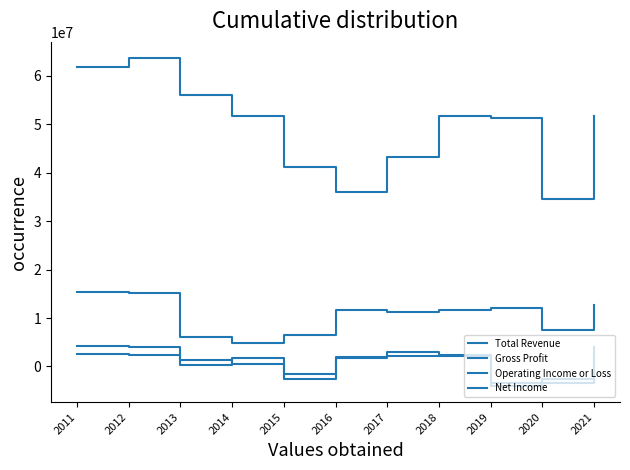

True or false: Operating Income or Loss has a value of 808786 at 2012.

False